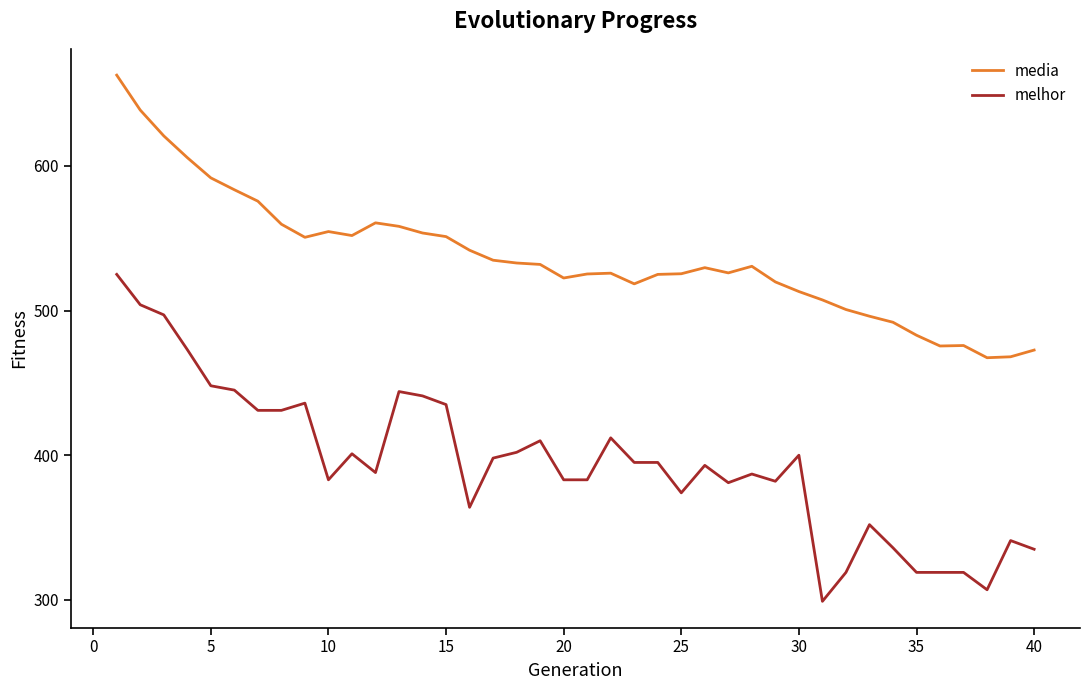

Which series has the largest total across all categories?

media